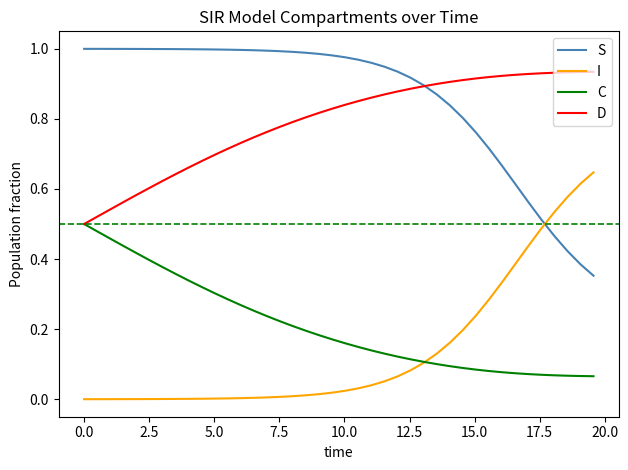

Which series has the largest total across all categories?

S